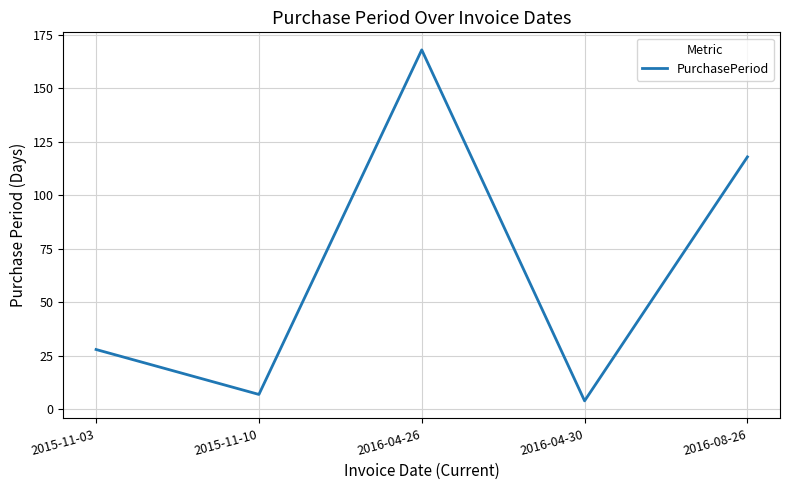

What is the change in value from 2015-11-03 to 2015-11-10?

-21